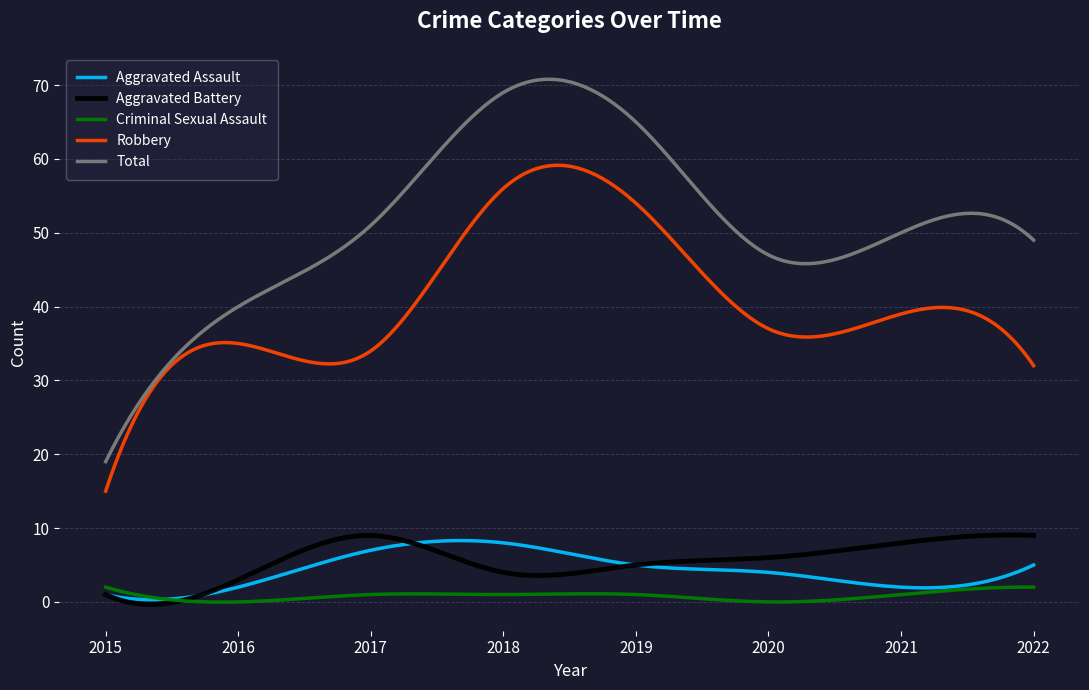

What is the maximum value shown in the chart?

70.8